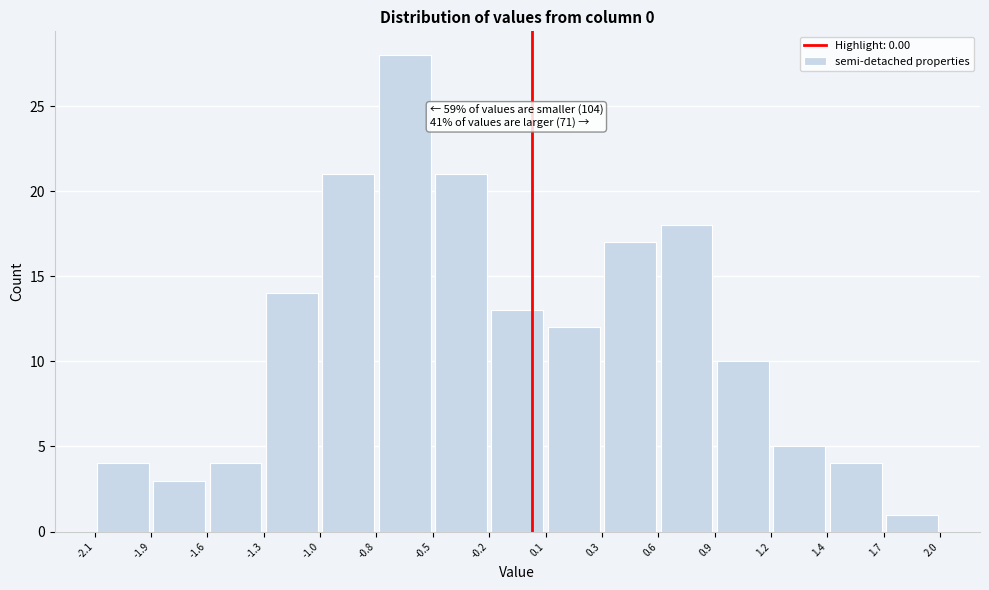

Which range on the x-axis has the tallest bar?

-0.8 to -0.5